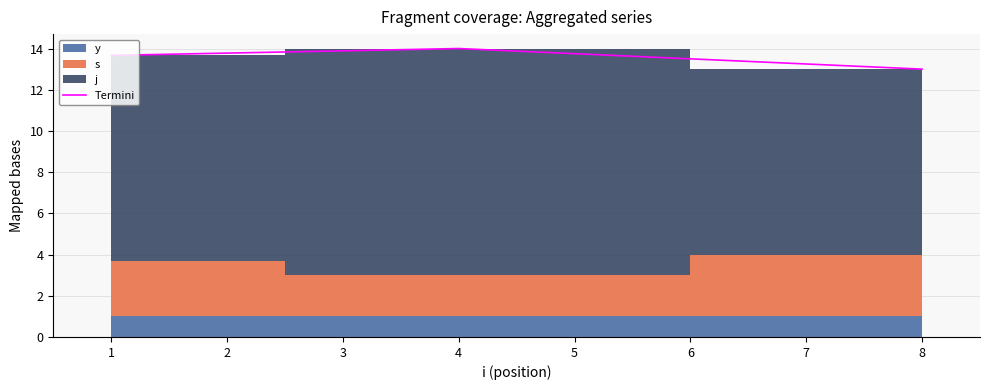

Is it true that Termini equals 9.8 at 4?

False